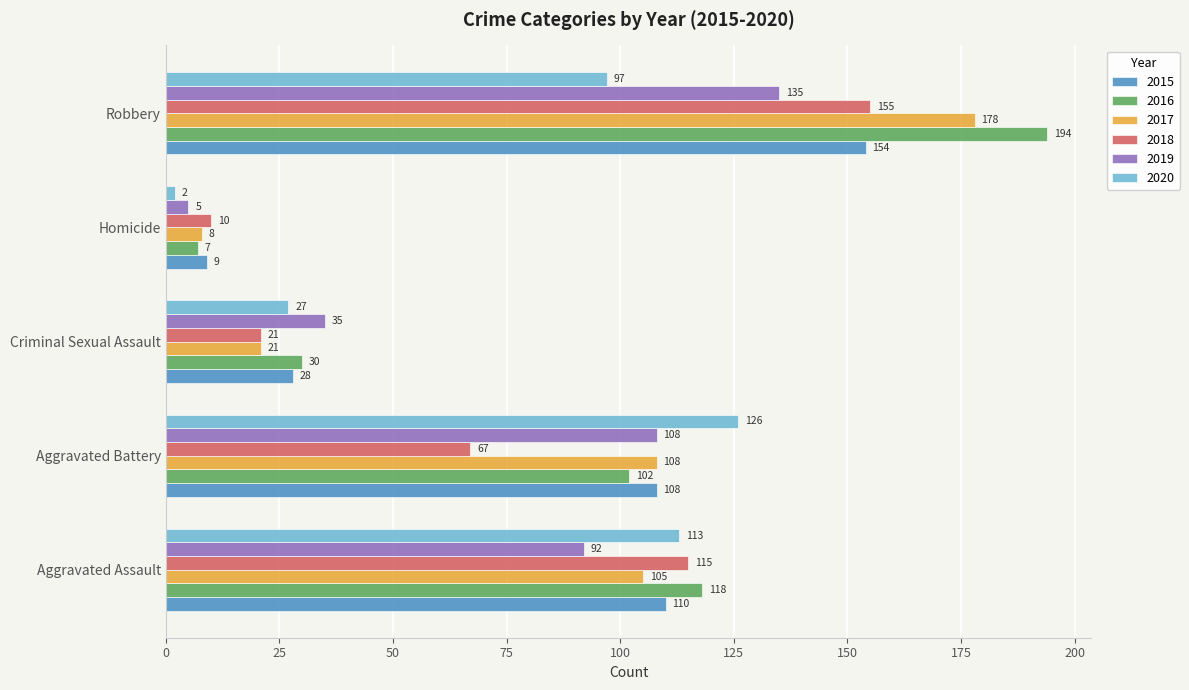

True or false: 2019 has a value of 146 at Aggravated Assault.

False